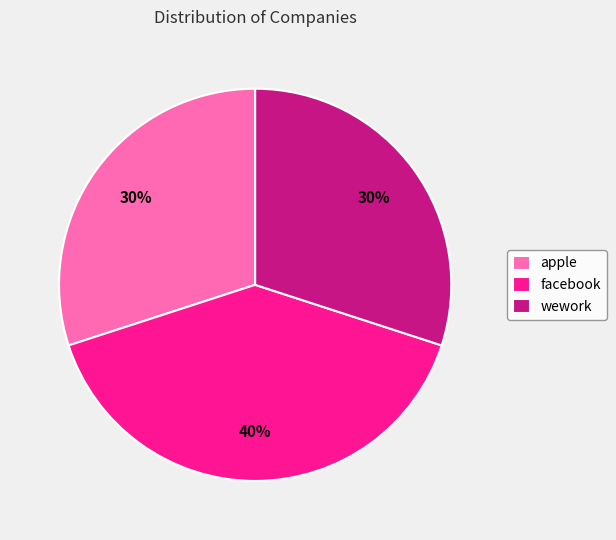

How many slices are in this pie chart?

3